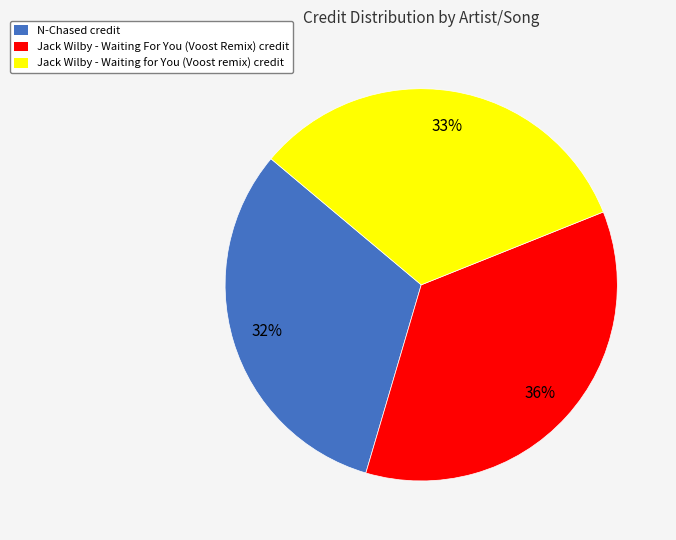

What is the smallest slice in the pie chart?

N-Chased credit